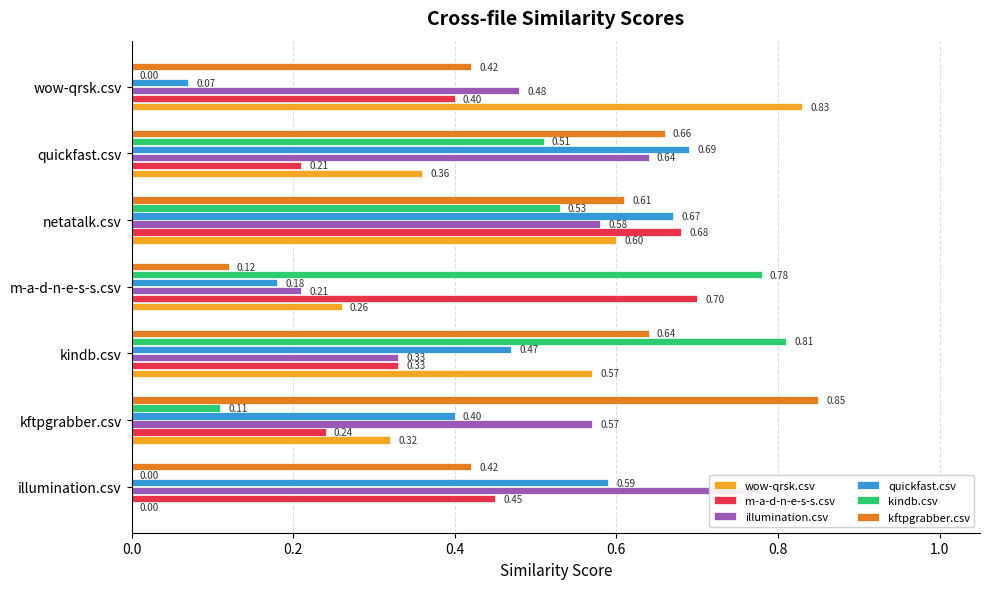

Is it true that wow-qrsk.csv equals 0.6 at netatalk.csv?

True